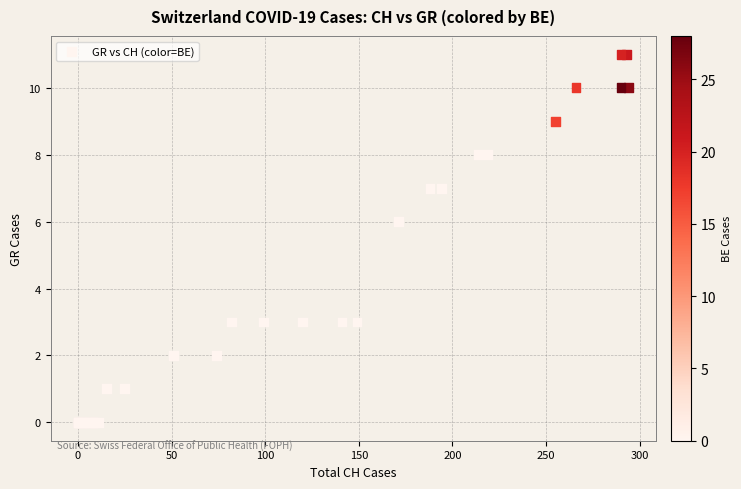

What Y value in the scatter plot is closest to 5?

6